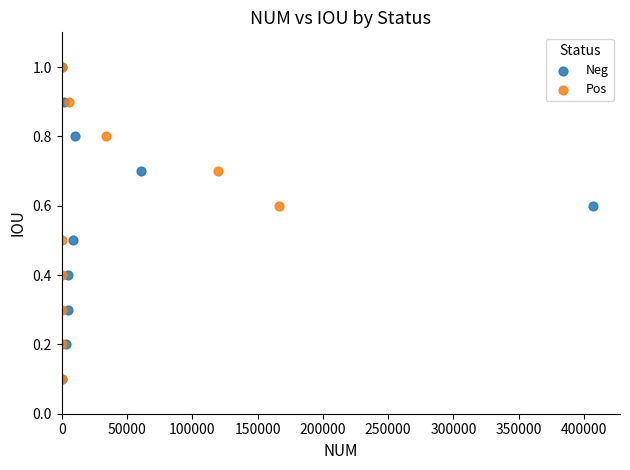

What are all the series names shown in the legend?

Neg, Pos